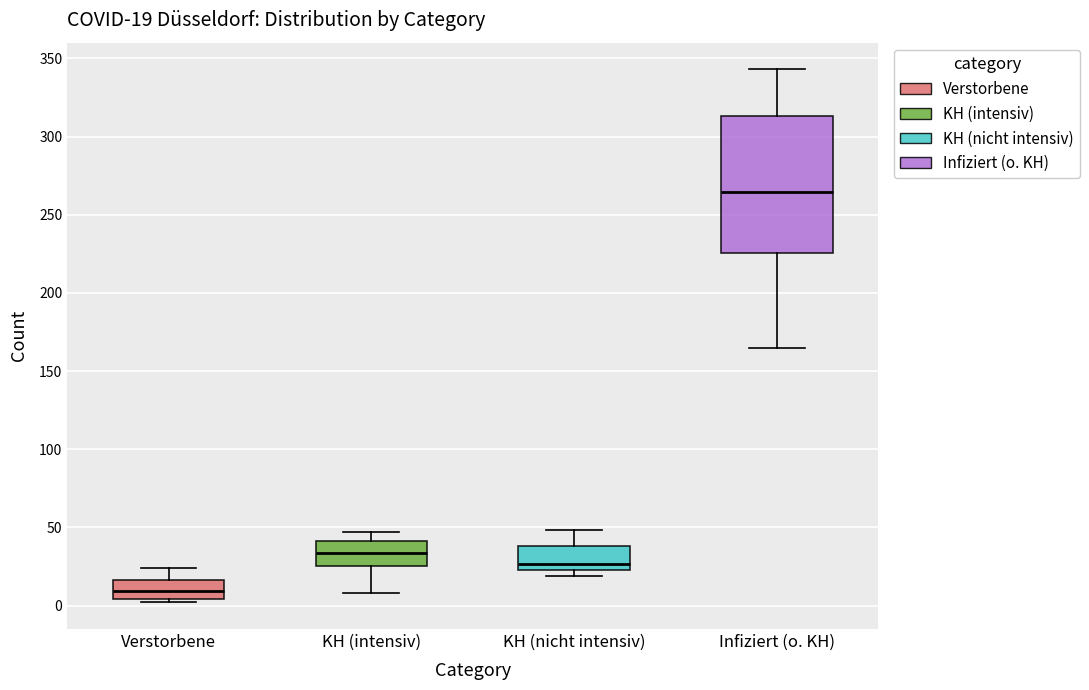

Which box's median line is the highest?

Infiziert (o. KH)